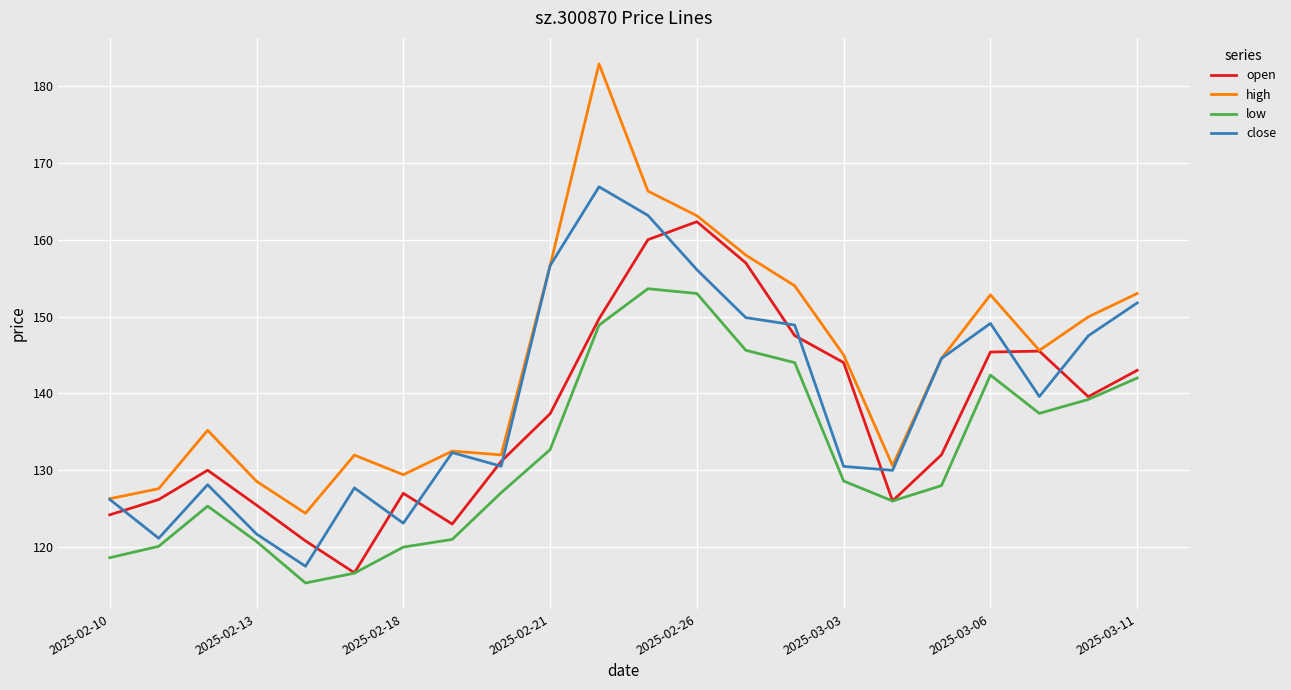

List the series in order of their overall mean, lowest first.

low, open, close, high